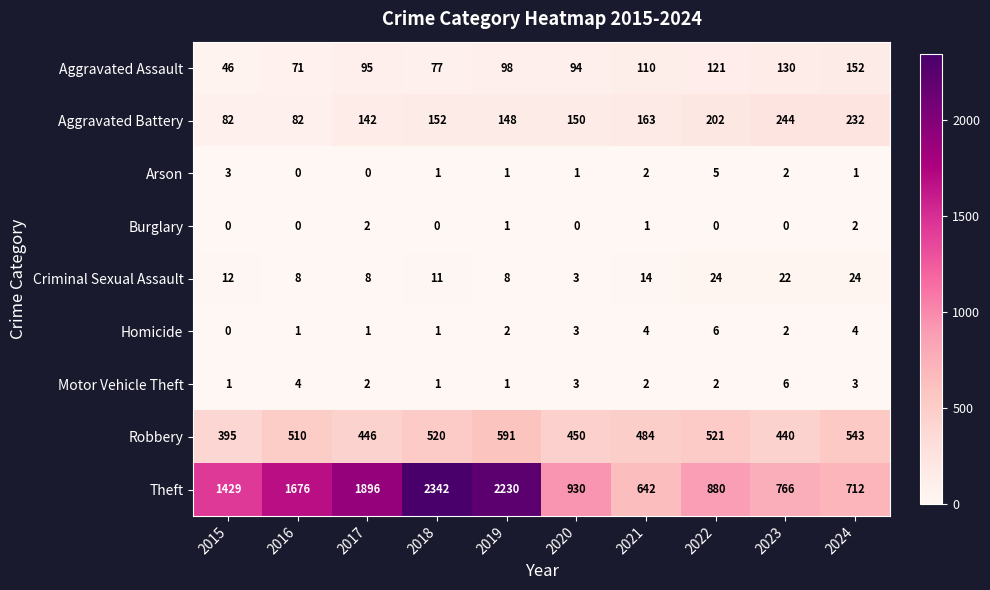

What is the spread (max minus min) of values at 2024?

711